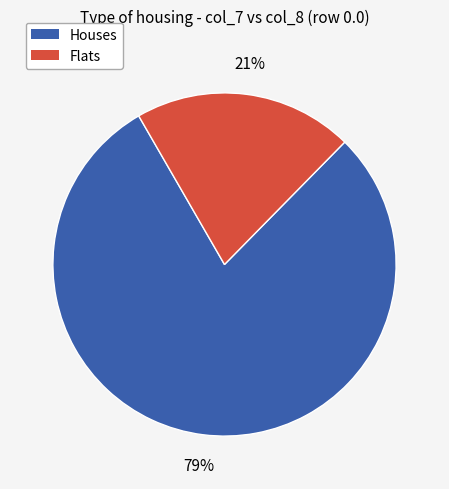

Is there any slice that represents more than half of the pie?

Yes